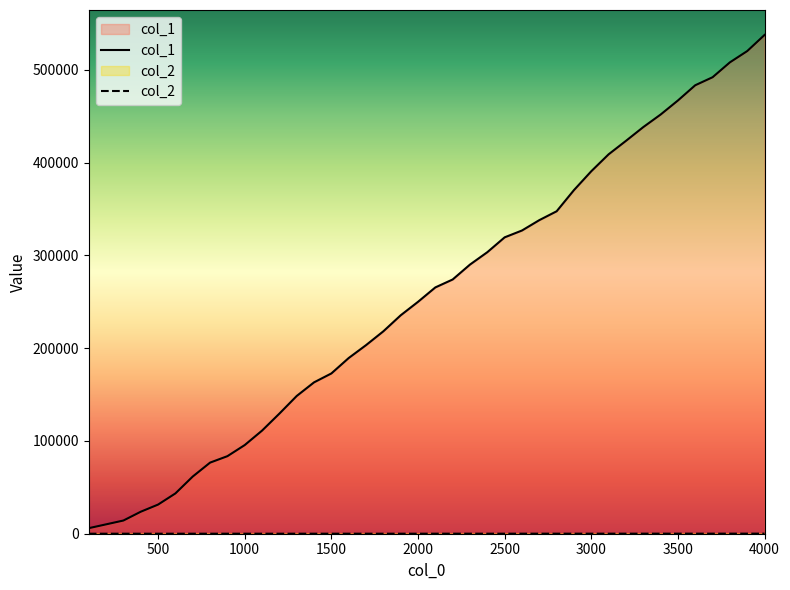

What is the average value of the col_2 series?

39